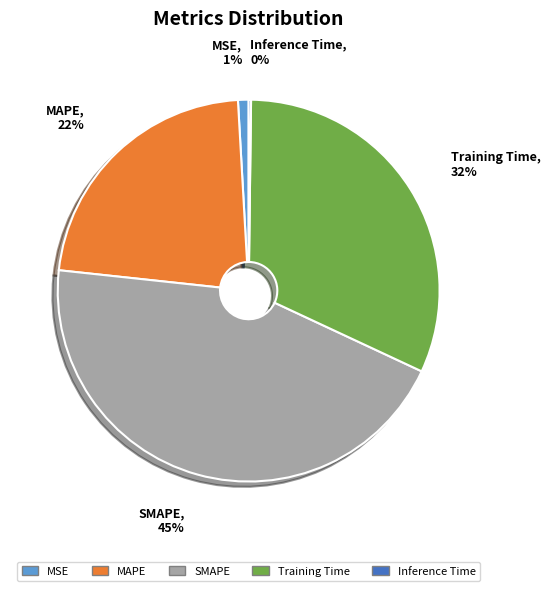

Is Training Time the majority of the pie?

No